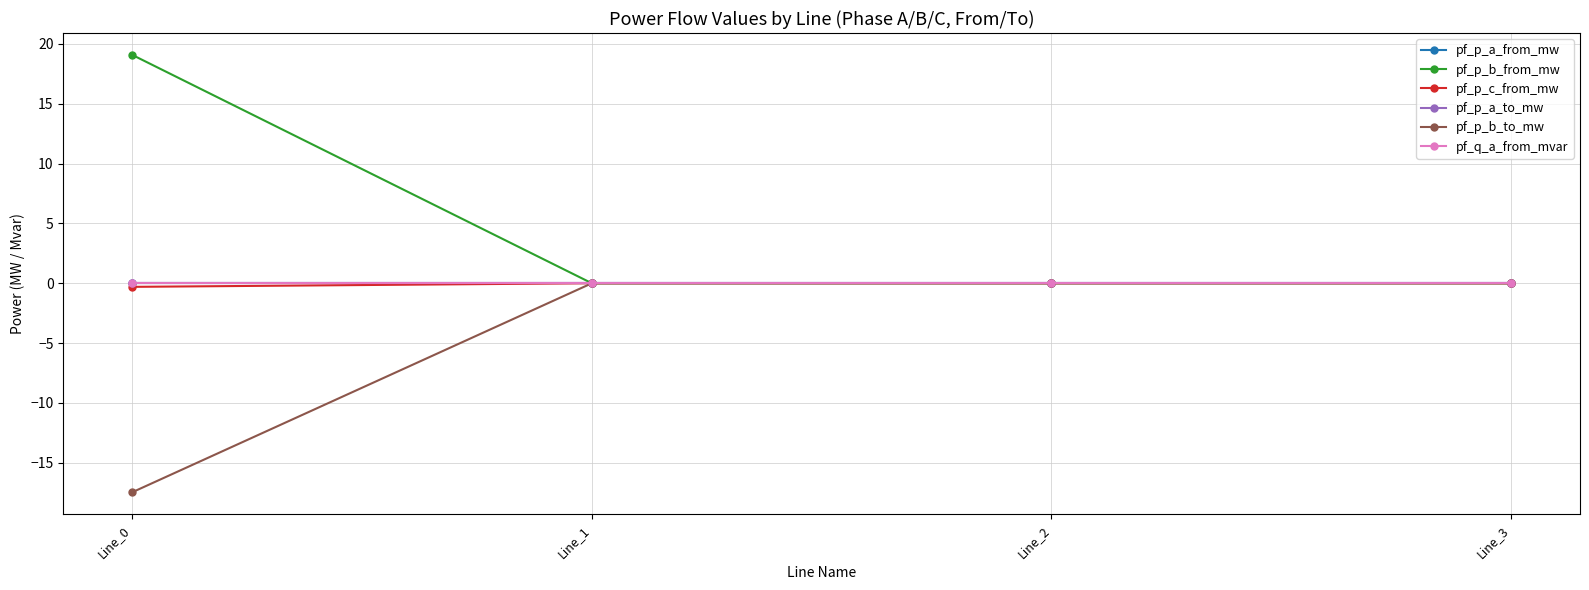

How many values in pf_p_c_from_mw are above zero?

2